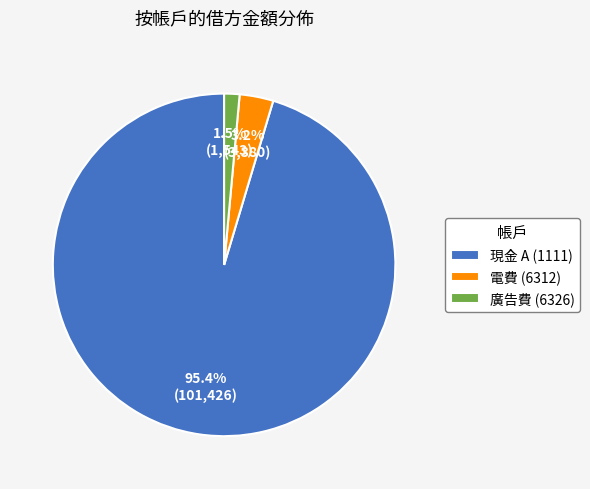

Do 電費 (6312) and 廣告費 (6326) together represent more than half of the pie?

No